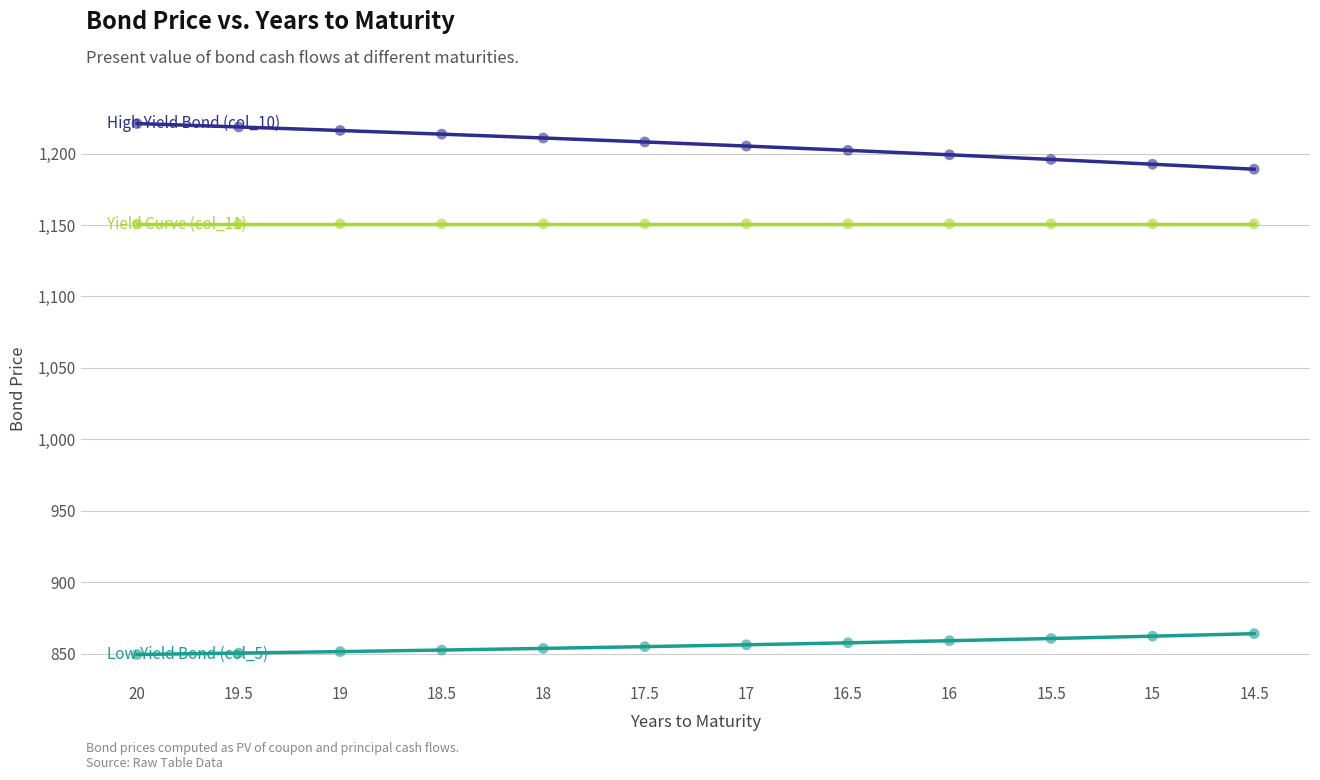

Is the value of High Yield Bond (col_10) at 17.5 greater than the value of Low Yield Bond (col_5) at 19?

Yes